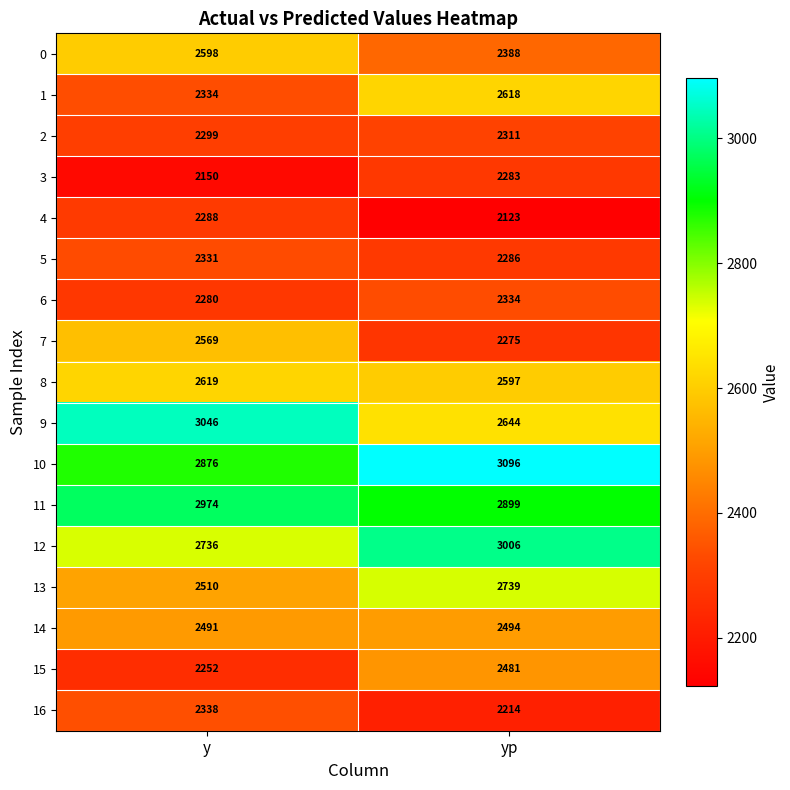

The value of 7 at yp is 3023. True or false?

False